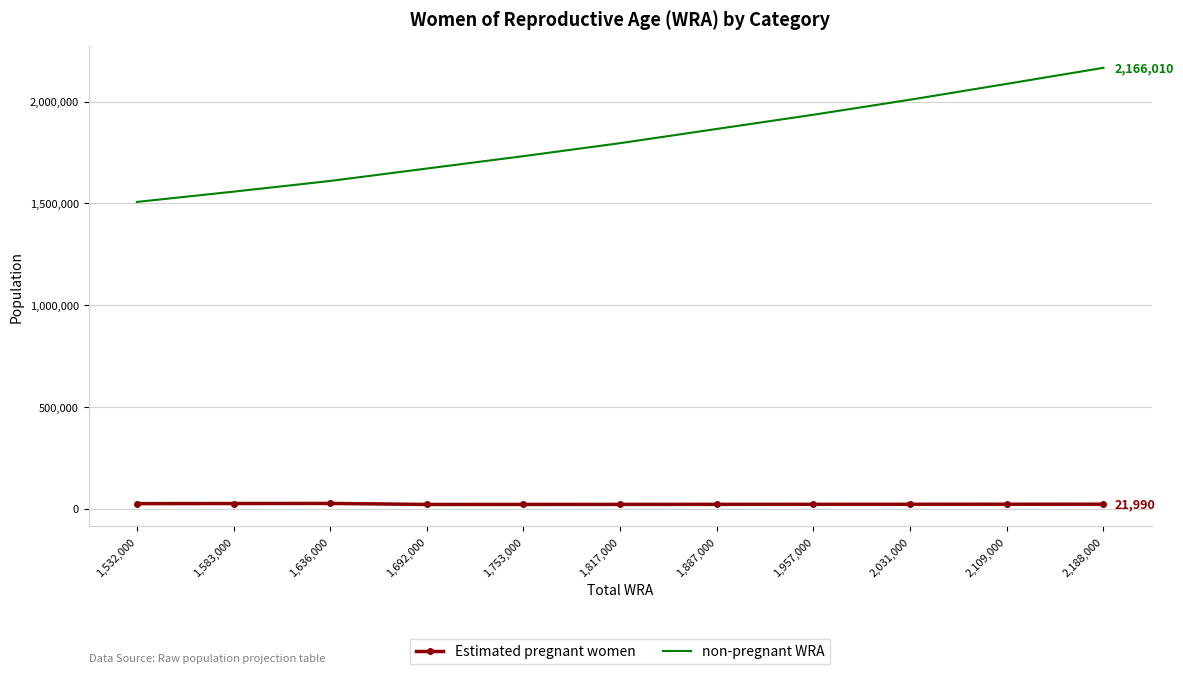

True or false: Estimated pregnant women and non-pregnant WRA cross at least once.

False